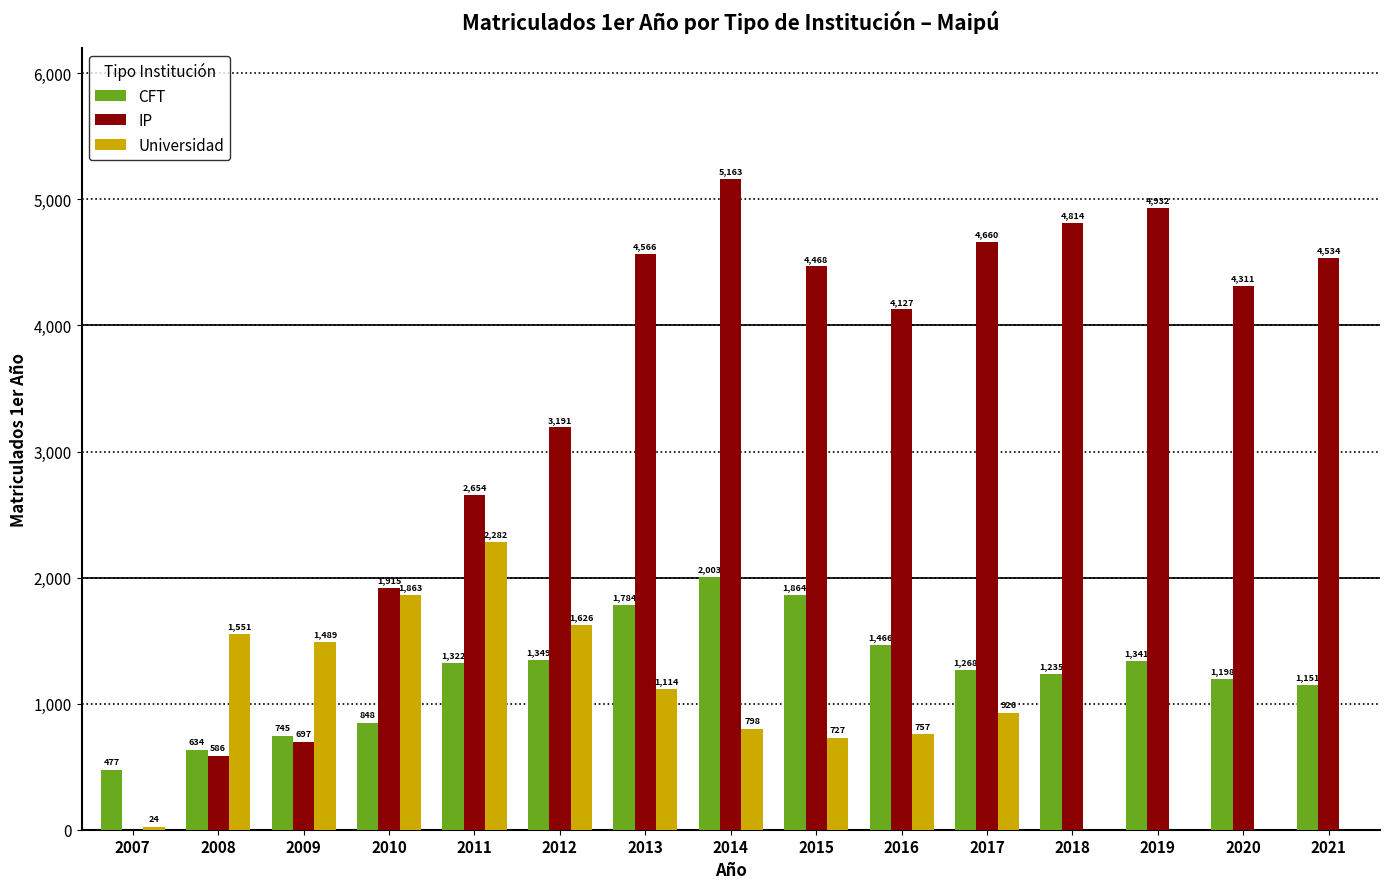

Which series has the largest total across all categories?

IP